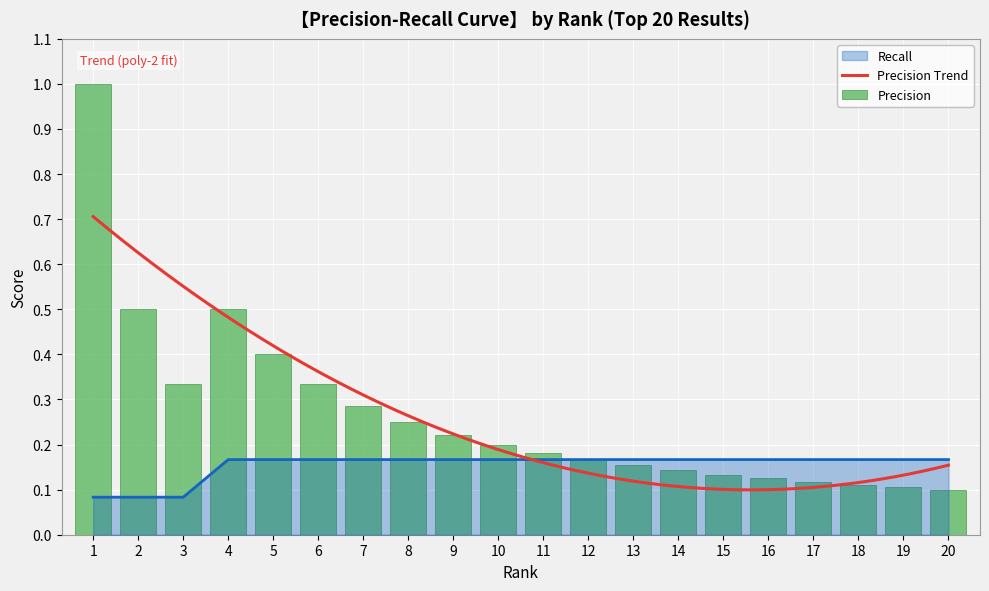

Count the Recall values in the range 0 to 1.

20